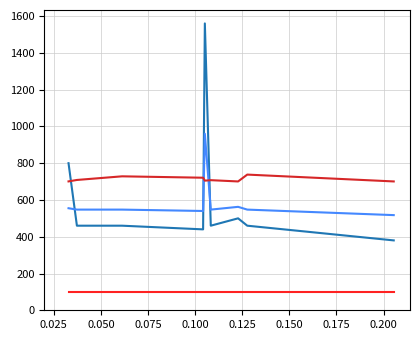

What is the greatest value displayed?

1560.0